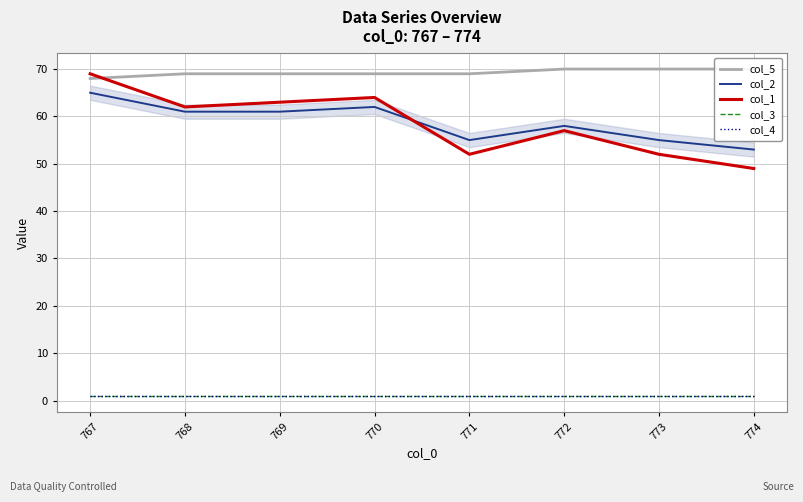

Which series has the largest total across all categories?

col_5